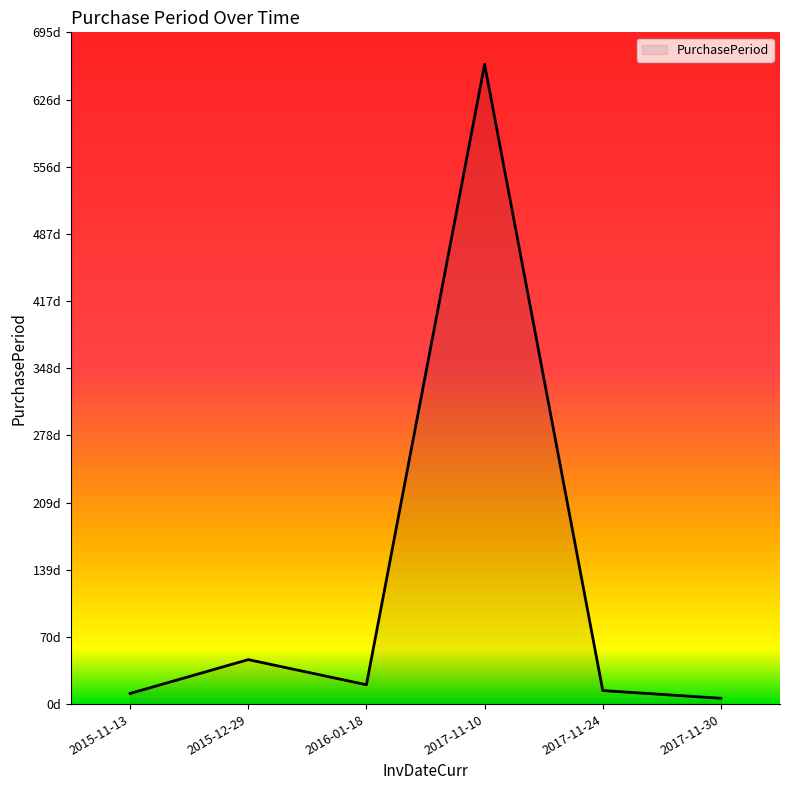

Which has a higher value, 2015-12-29 or 2016-01-18?

2015-12-29